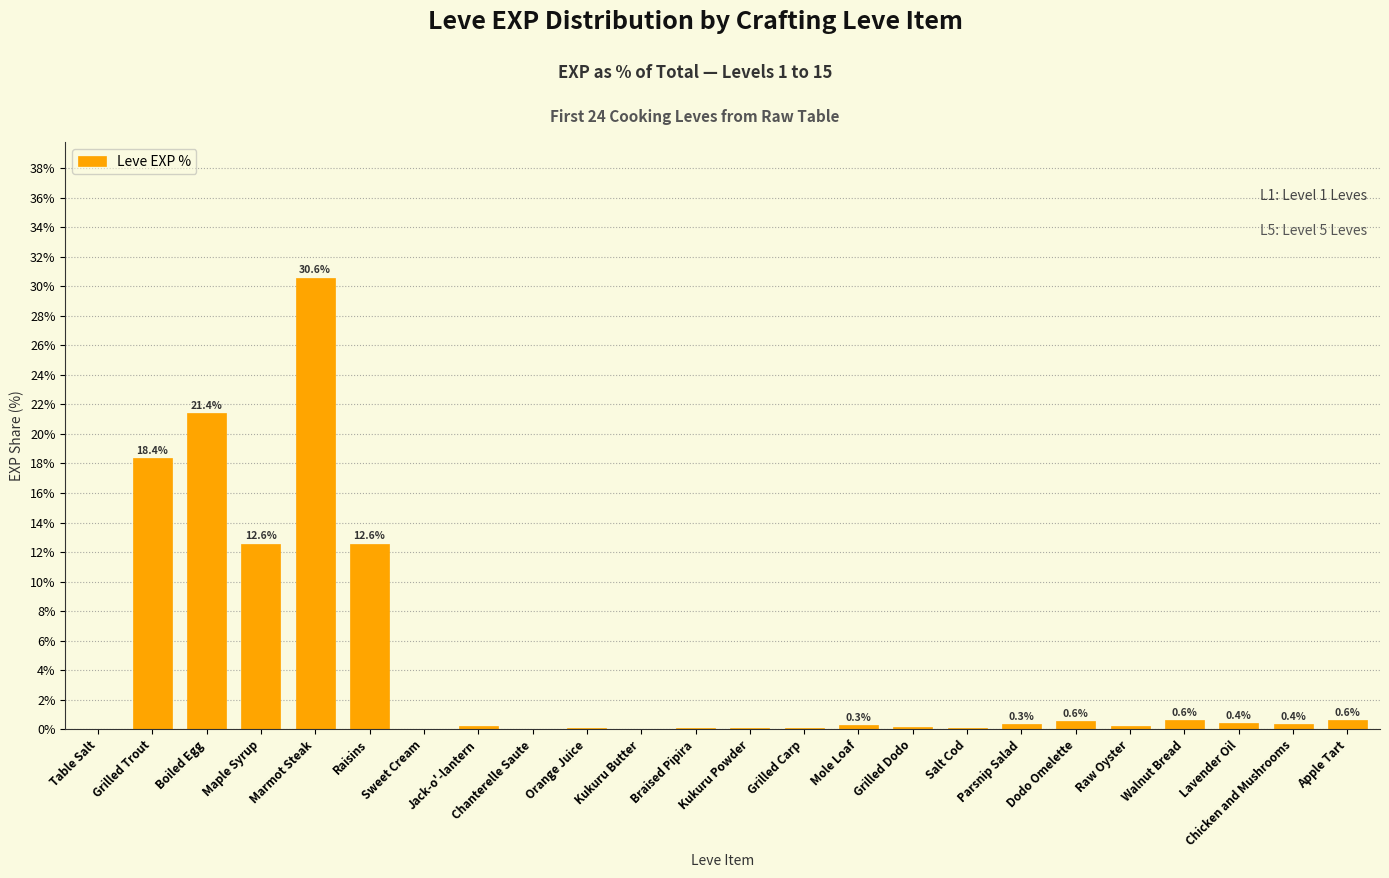

What is the maximum value shown in the chart?

30.6